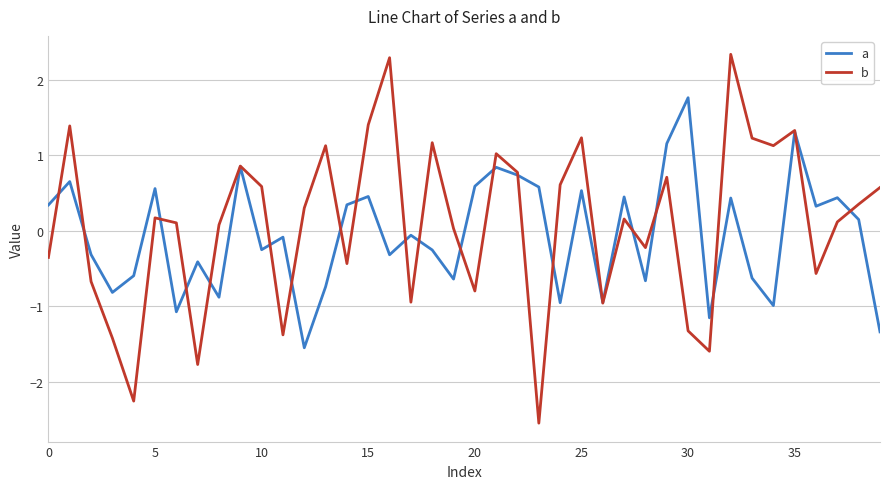

Rank the series by their maximum value, from lowest to highest.

a, b